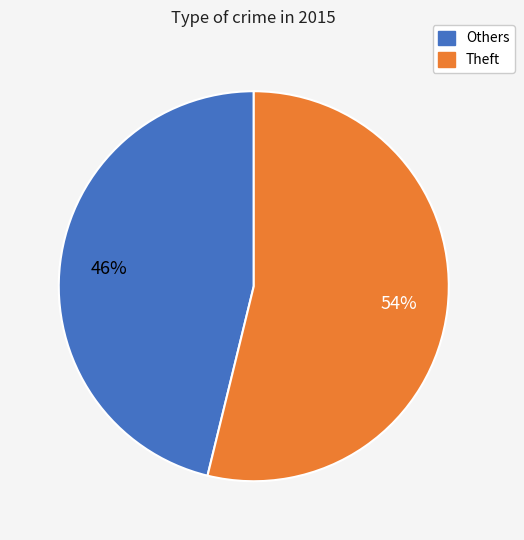

Does any single category account for the majority?

Yes